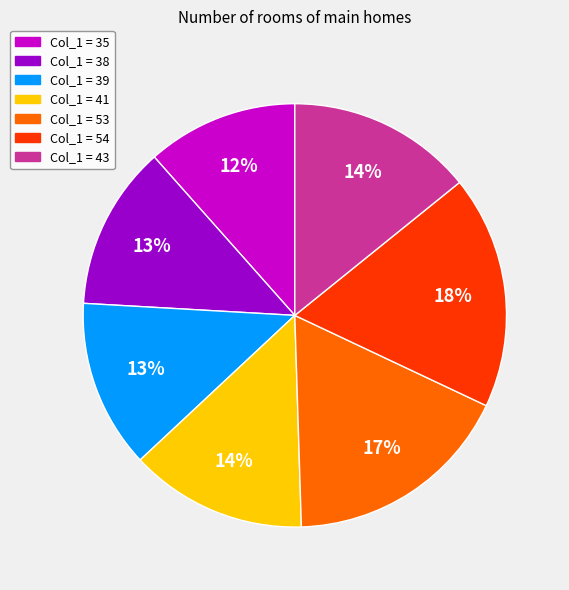

To the nearest percent, what portion does Col_1 = 54 represent?

18%